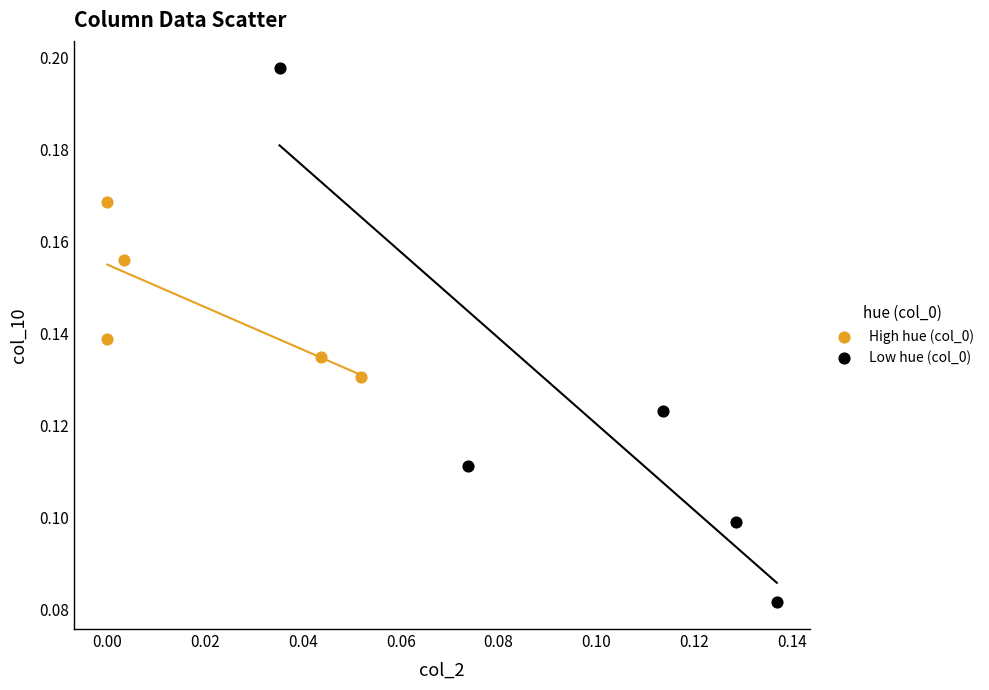

Which series has the largest Y range (max minus min)?

Low hue (col_0)